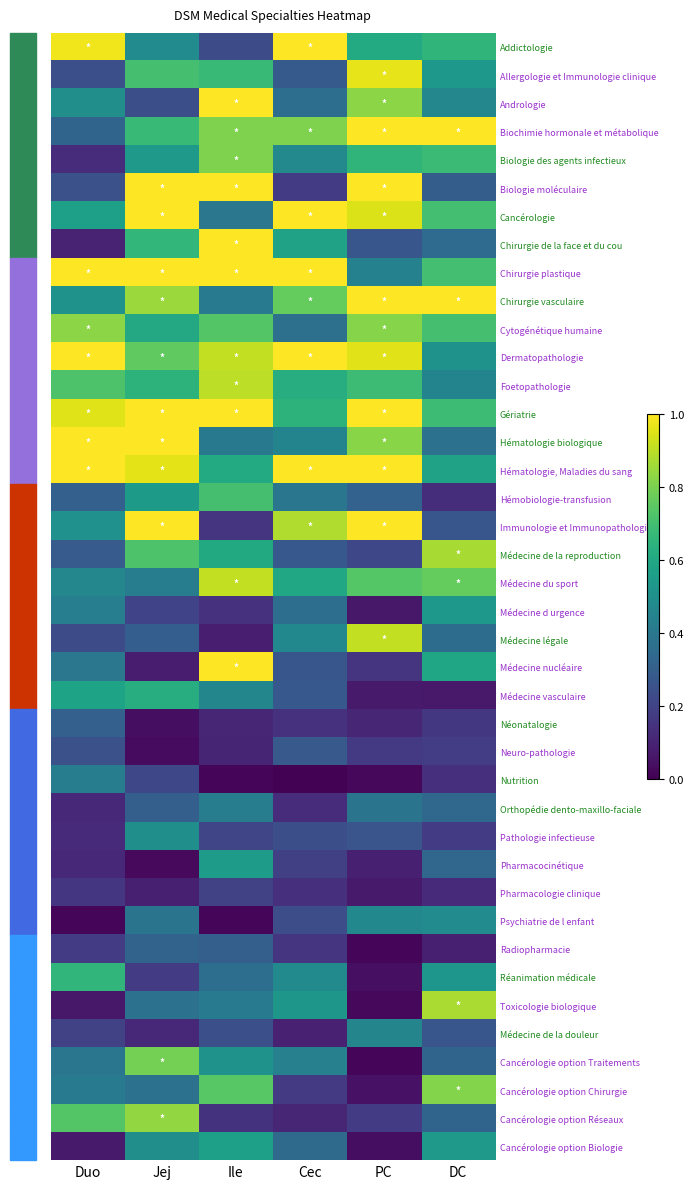

What is the greatest value displayed?

1.0